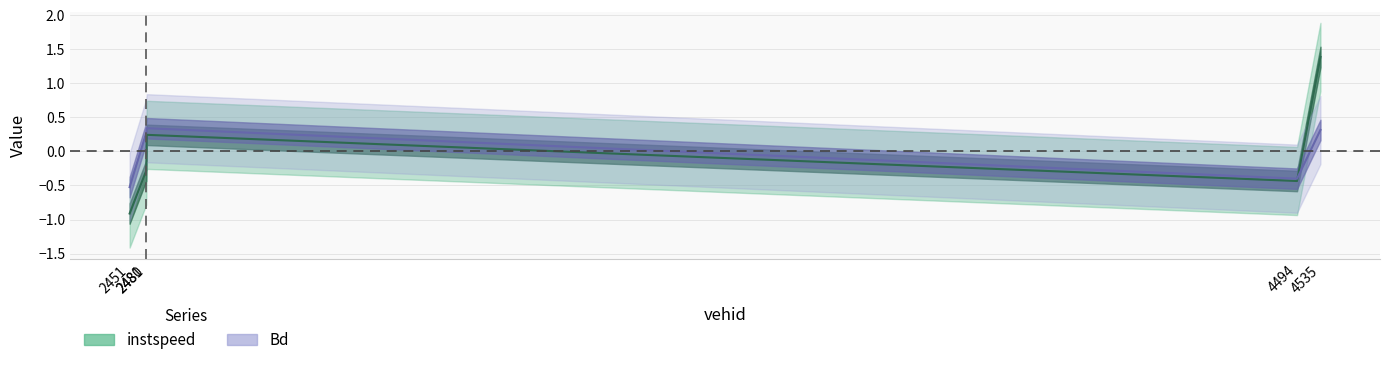

At which label does instspeed first exceed 0?

2481.0